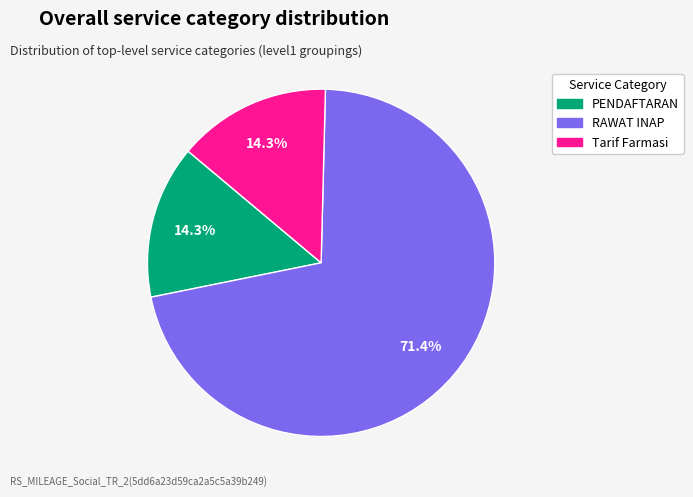

What is the ratio of the value at Tarif Farmasi to the value at PENDAFTARAN?

1.0